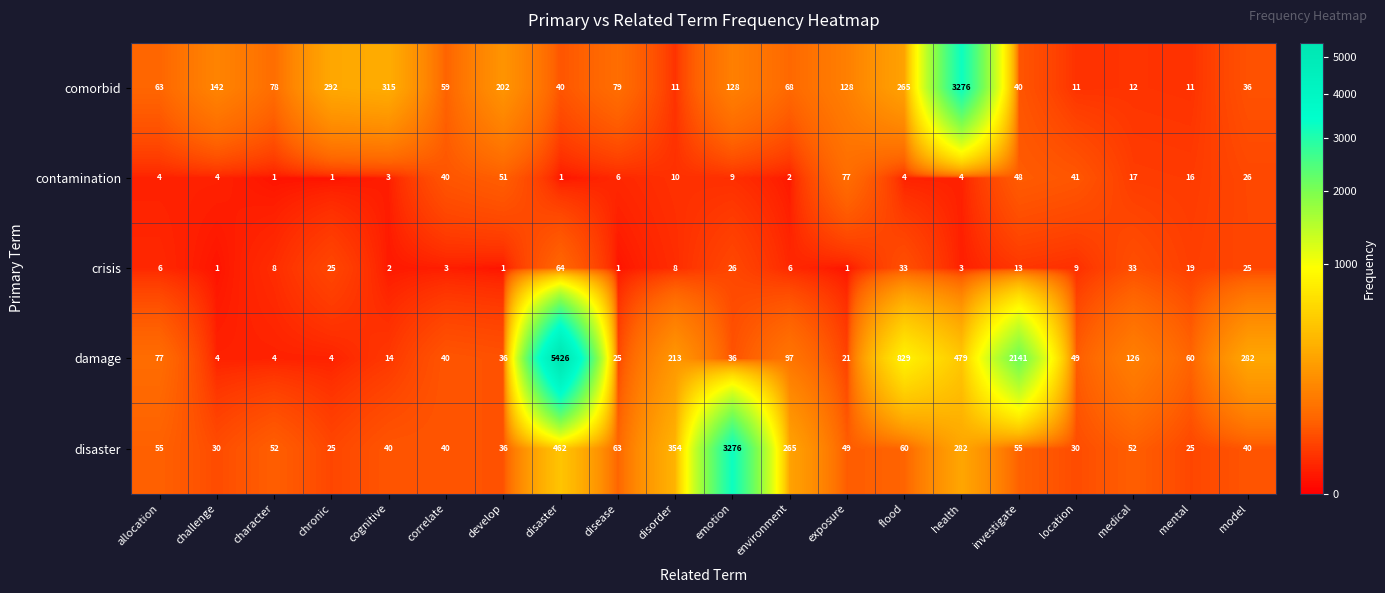

What is the spread (max minus min) of values at health?

3273